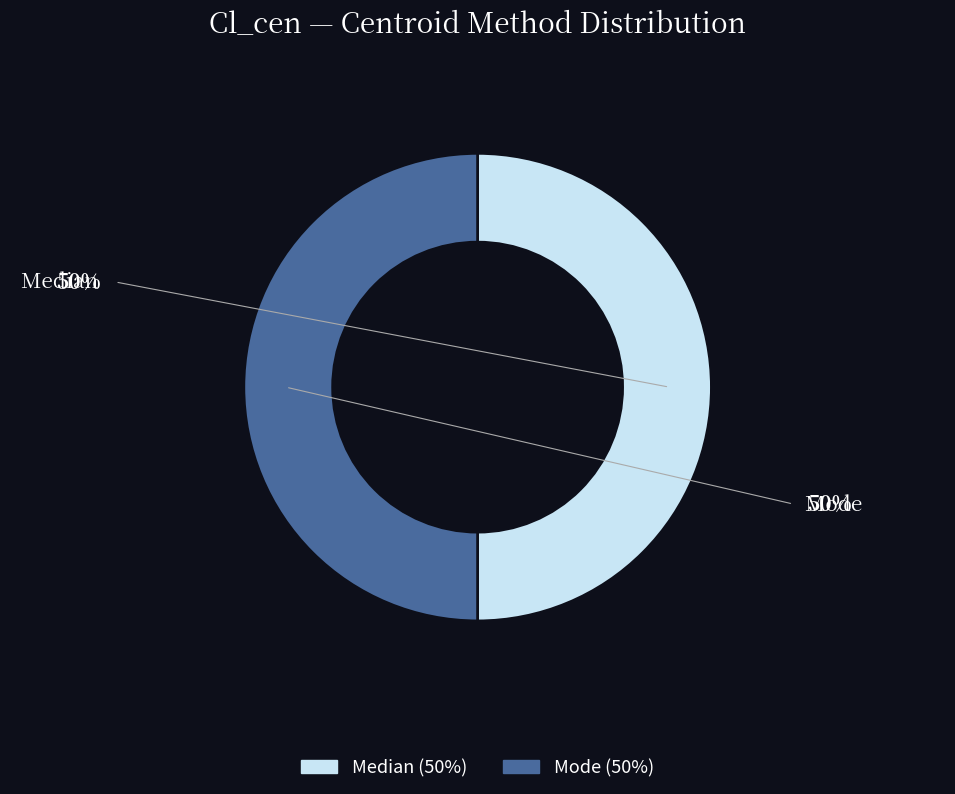

How many slices are in this pie chart?

2